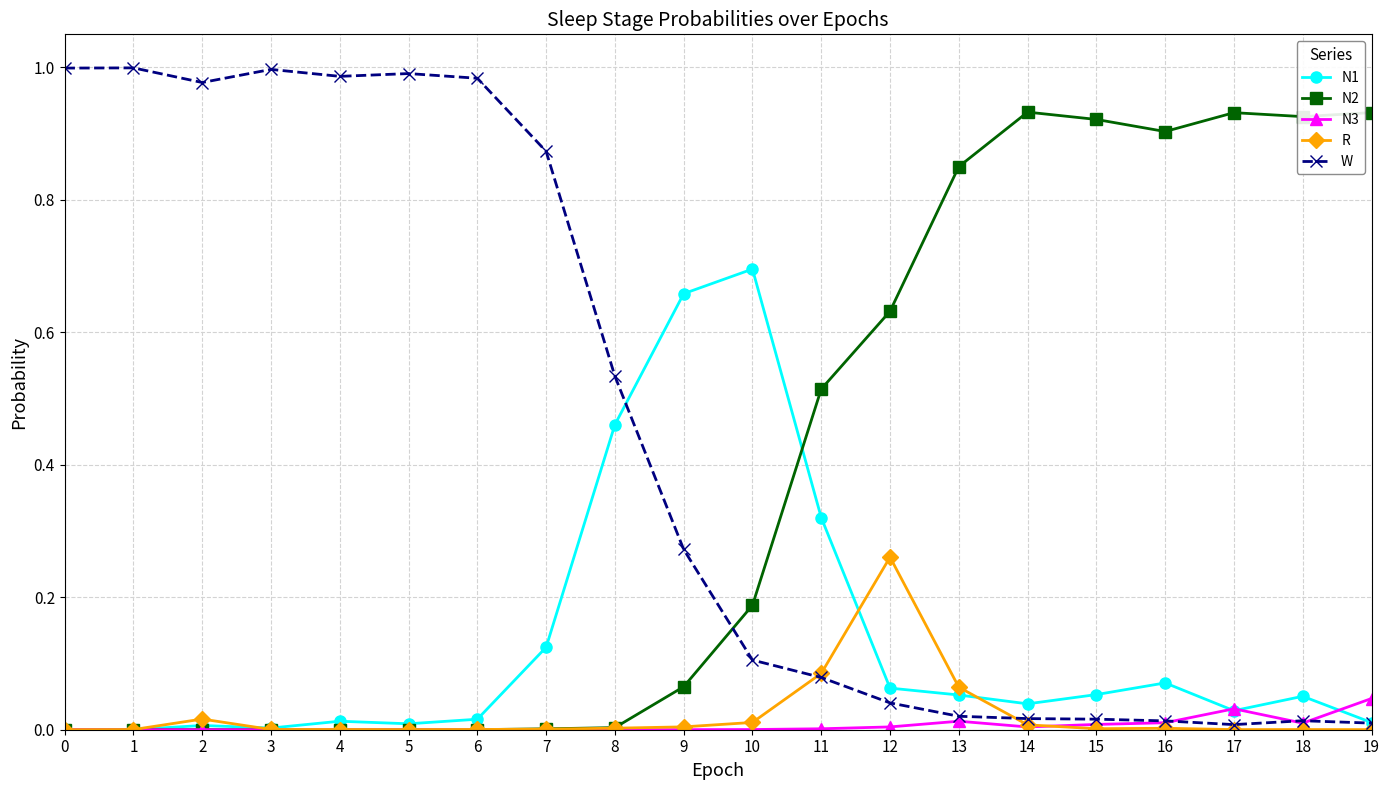

Which series has the largest range (max minus min)?

W